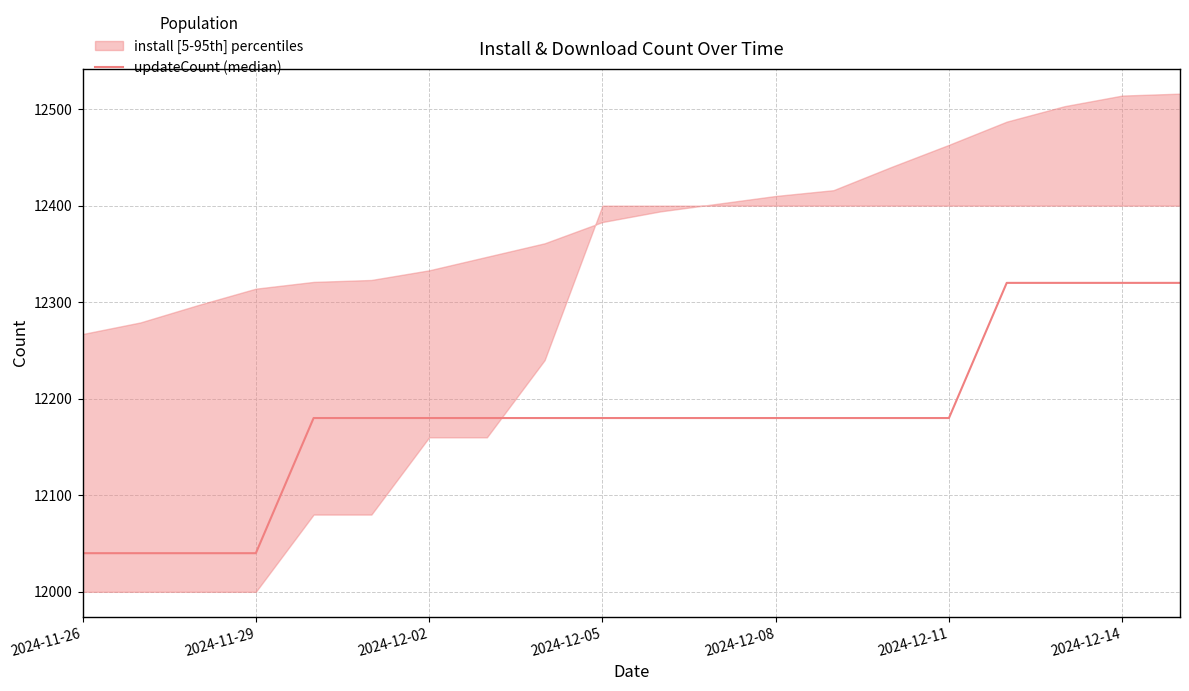

At which label is the value closest to 12180?

2024-12-08